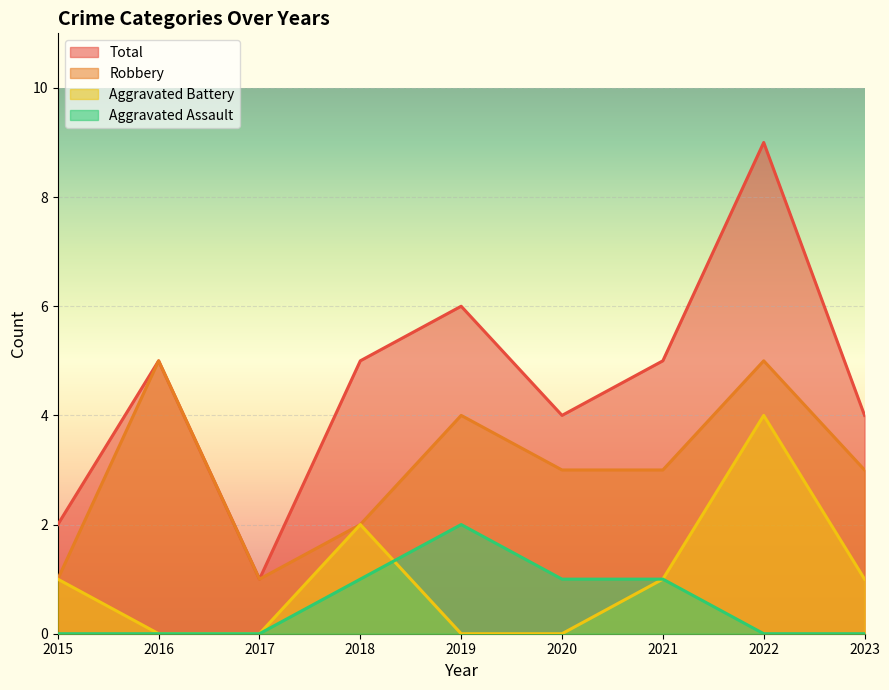

Does the chart display data point markers on the line(s)?

No